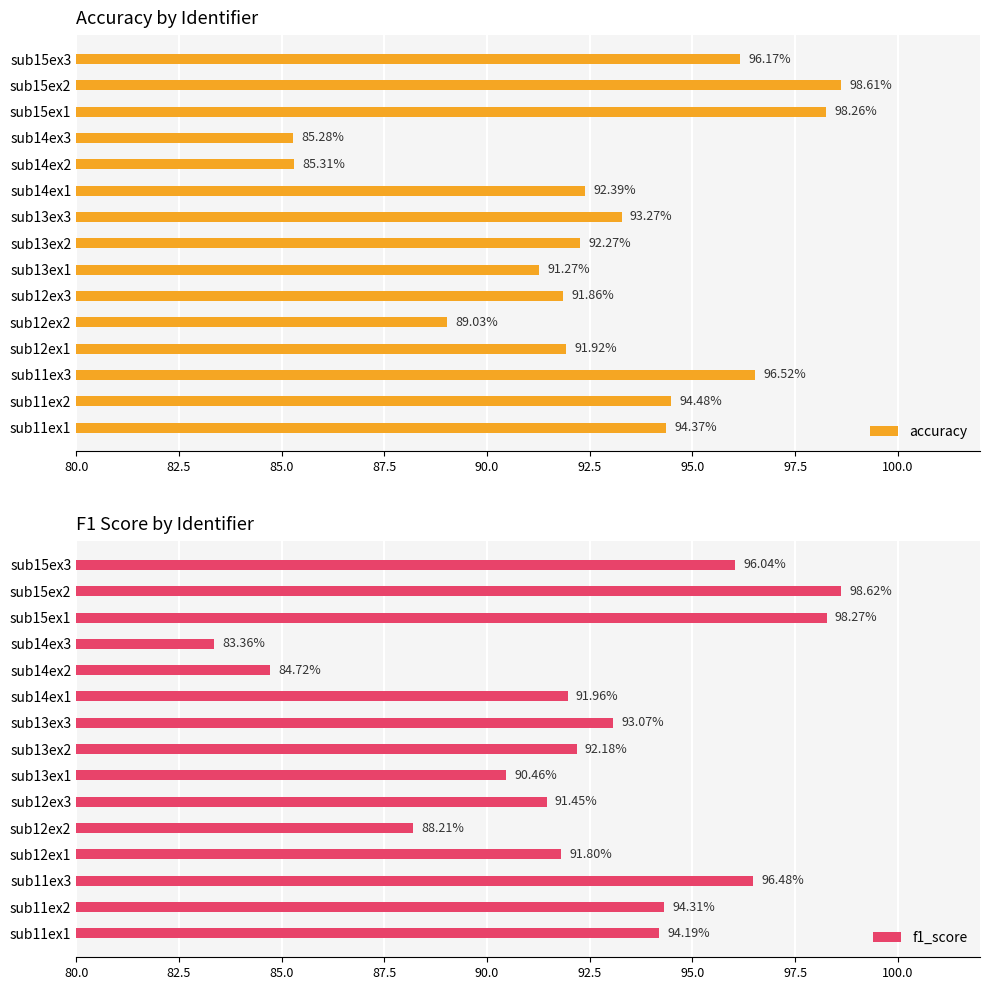

How many categories are shown in the chart?

15